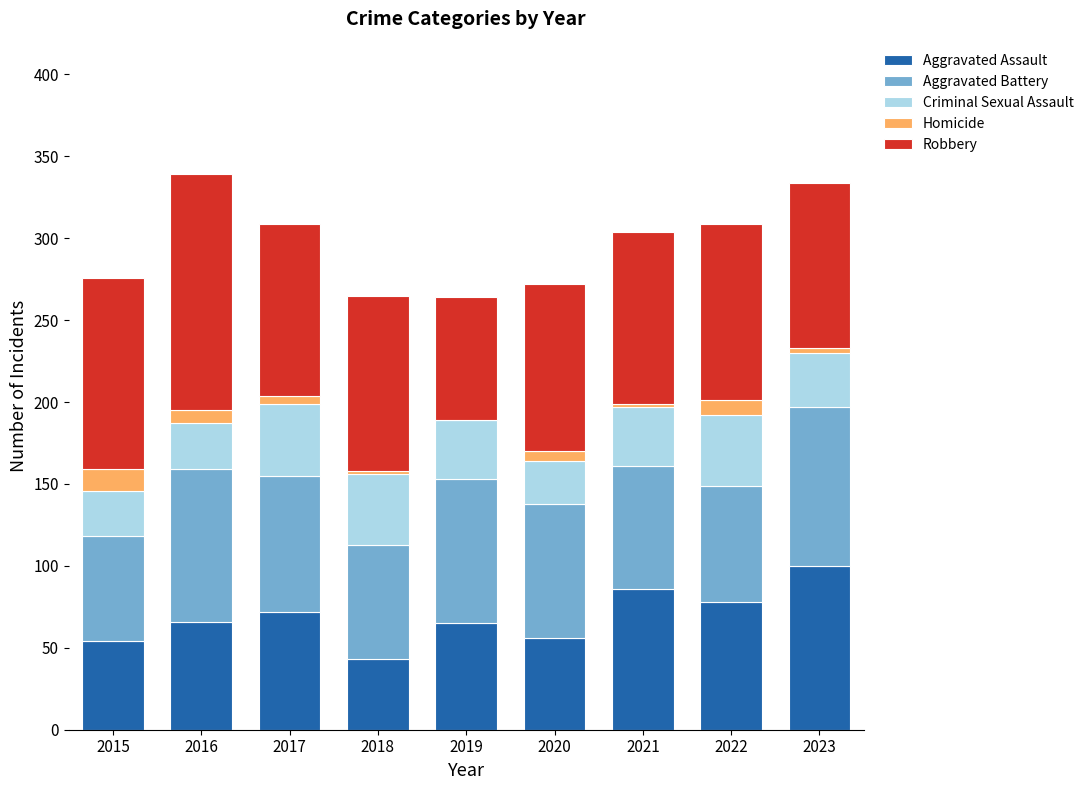

What is the sum of all Aggravated Assault values?

620